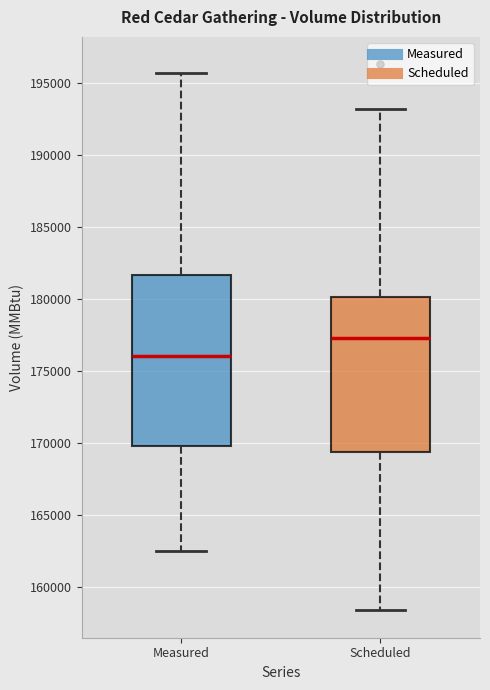

Which box has the lowest median line?

Measured